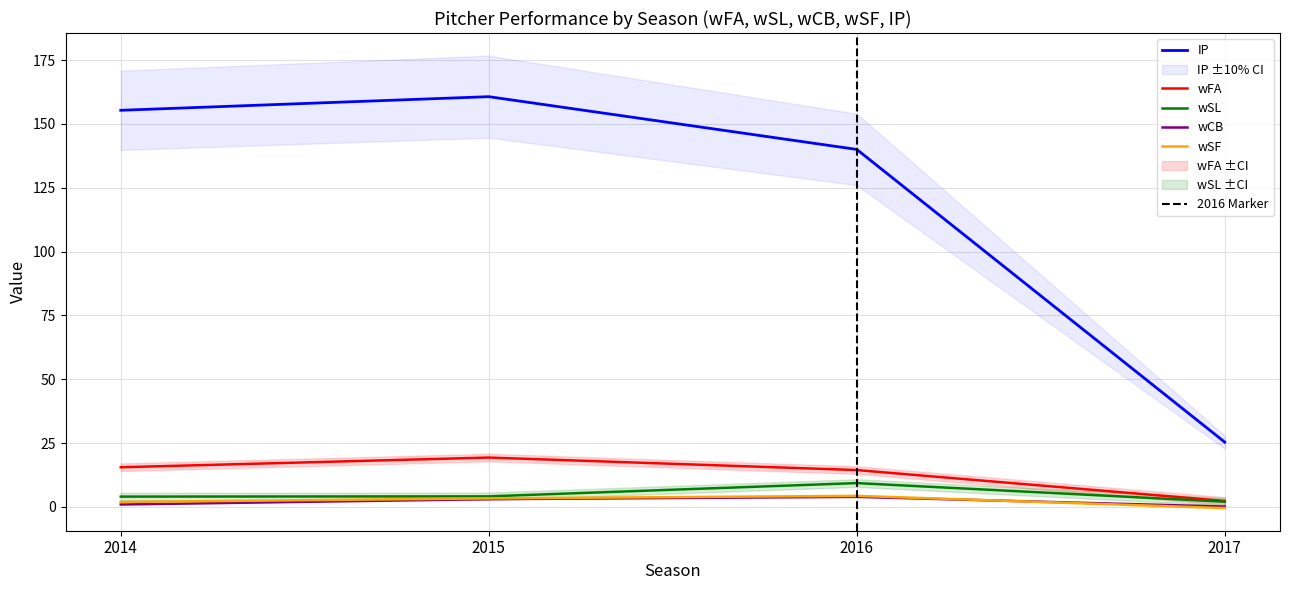

Rank the series at 2014 from lowest to highest value.

wCB, wSF, wSL, wFA, IP